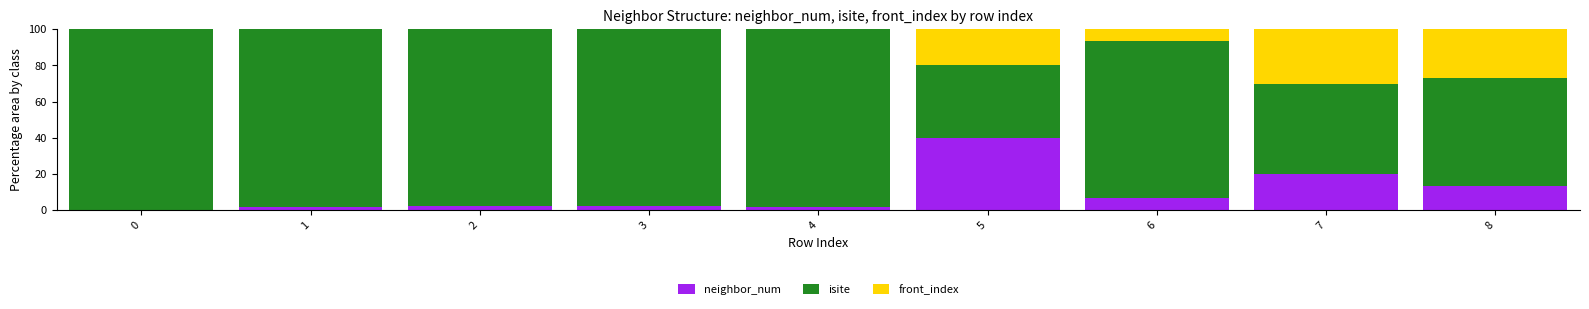

The neighbor_num series shows 59.0 at 5. True or false?

False